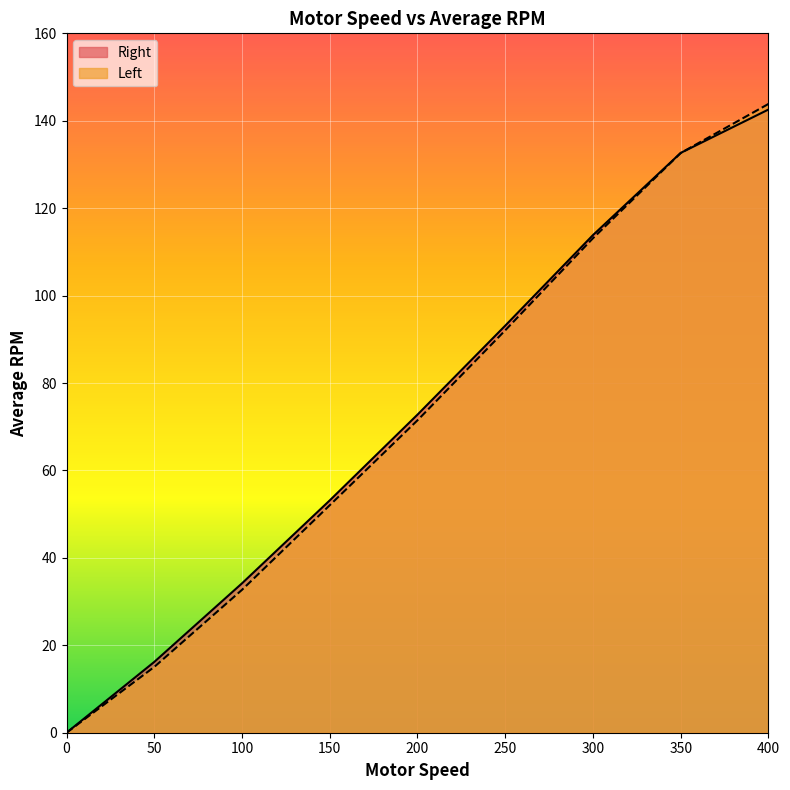

What is the spread (max minus min) of values at 250?

1.1